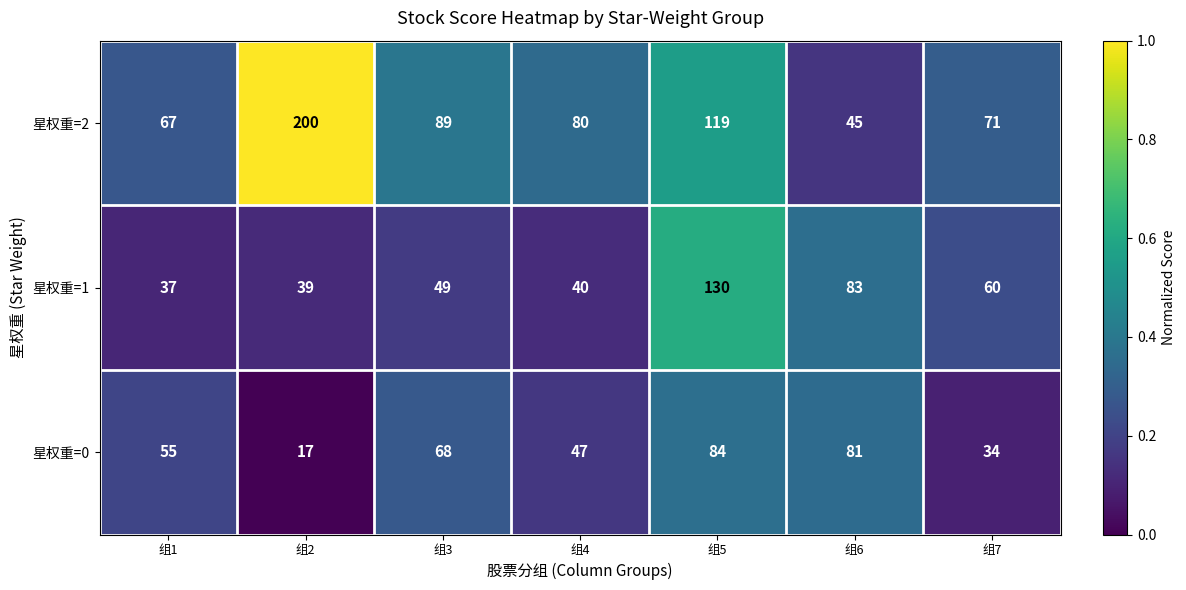

What is the spread (max minus min) of values at 组1?

30